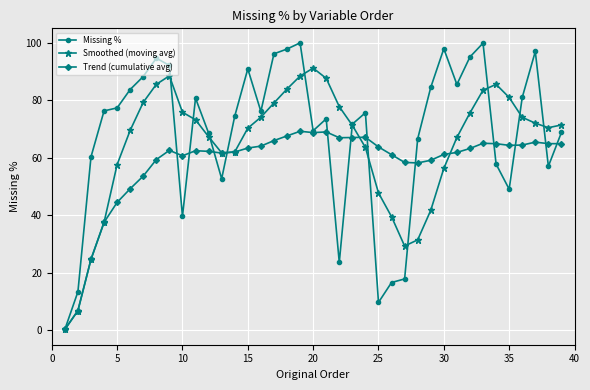

Rank the series by their average value, from lowest to highest.

Trend (cumulative avg), Smoothed (moving avg), Missing %